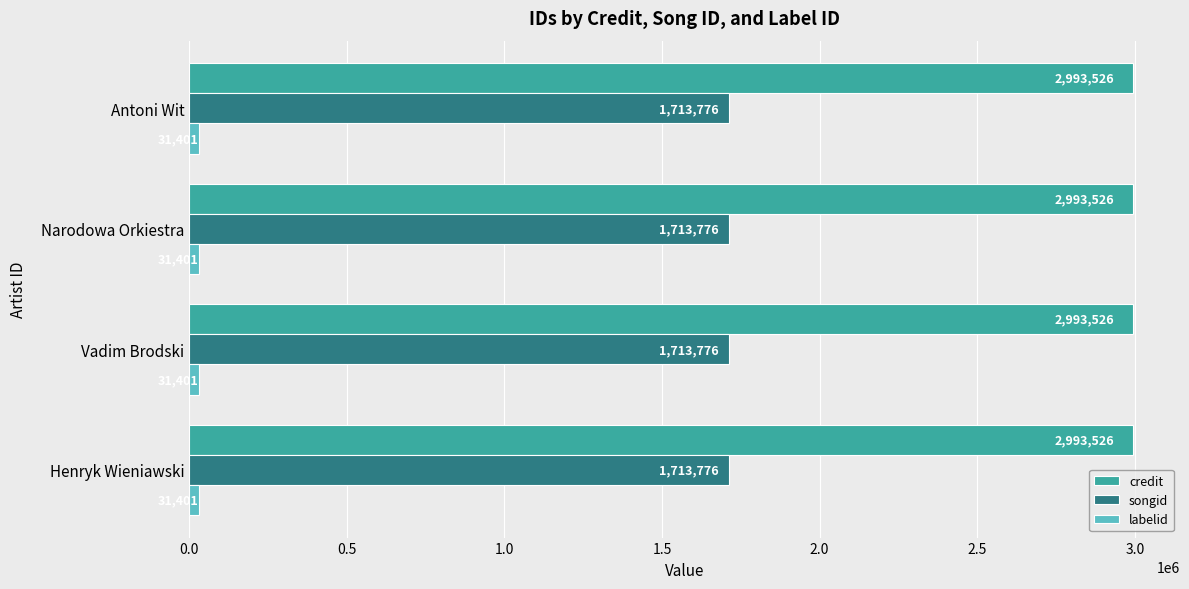

What is the average value of the songid series?

1713776